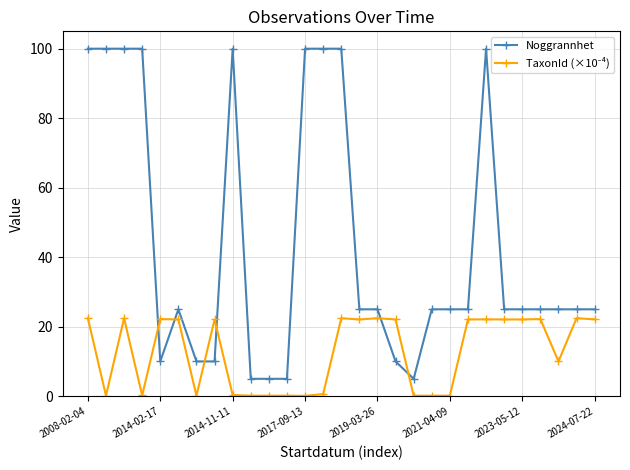

At how many categories does at least one series exceed 75?

9